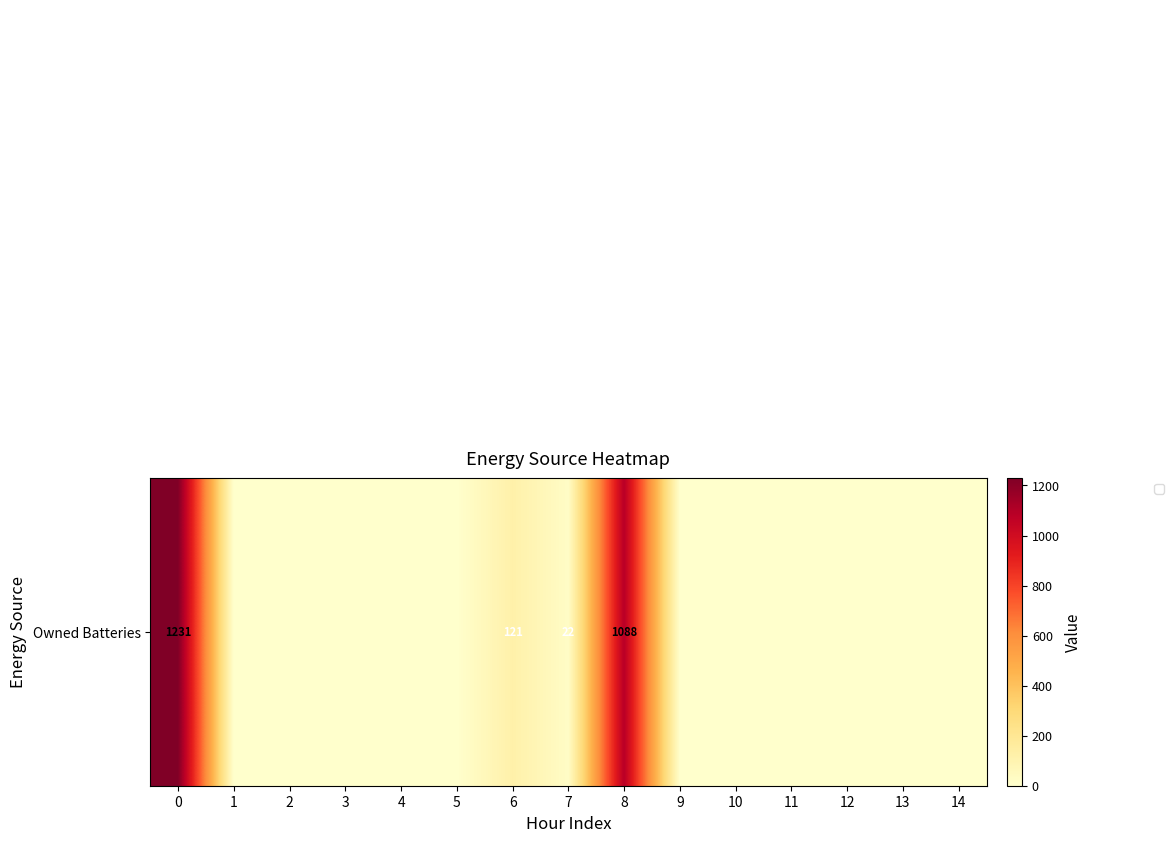

Reading right to left, what are all the values shown in this chart?

row_0: 0	0	0	0	0	0	1088	22	121	0	0	0	0	0	1231
row_1: 0	0	0	0	0	0	0	0	0	0	0	0	0	0	0
row_2: 0	0	0	0	0	0	1088	22	121	0	0	0	0	0	1231